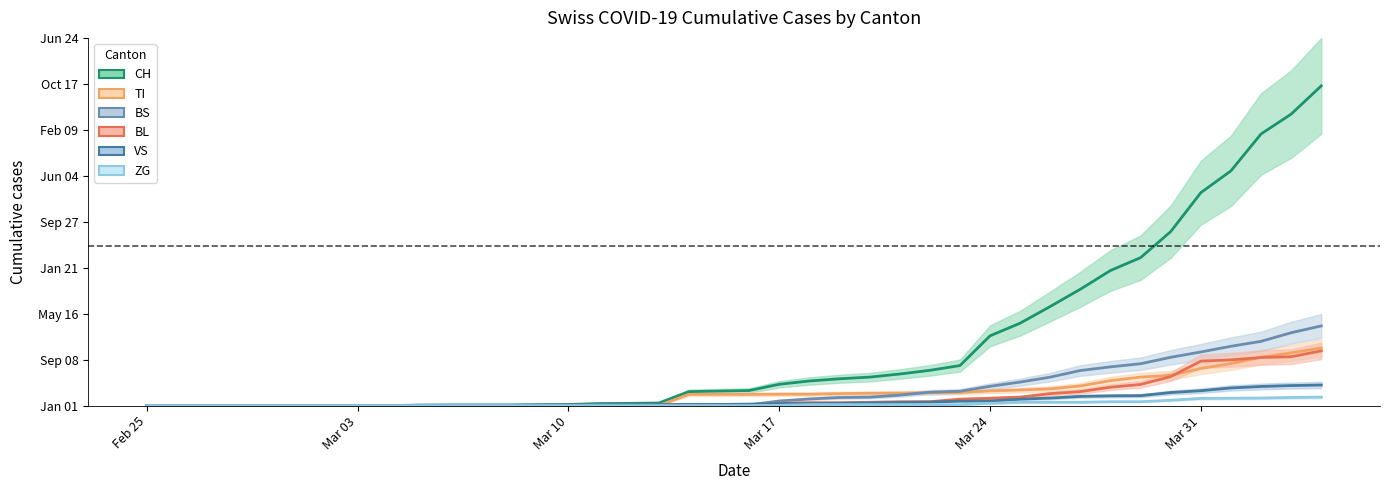

Reading left to right, extract all data points from this chart.

CH: 0	0	0	0	0	0	0	0	0	2	3	3	3	5	6	11	12	14	76	79	82	116	134	146	155	172	192	218	380	449	540	634	736	806	948	1160	1279	1480	1588	1742
TI: 0	0	0	0	0	0	0	0	0	0	0	0	0	0	0	0	0	0	61	61	61	62	62	65	67	68	70	71	80	85	91	107	136	155	165	202	229	263	287	314
BS: 0	0	0	0	0	0	0	0	0	0	0	0	0	0	0	4	4	4	4	0	4	25	36	44	46	57	73	78	105	128	155	191	211	228	263	292	323	350	397	434
BL: 0	0	0	0	0	0	0	0	0	0	0	0	0	1	2	2	2	2	2	5	5	13	16	16	18	21	21	35	40	46	65	76	100	115	158	242	249	262	266	298
VS: 0	0	0	0	0	0	0	0	0	2	2	2	2	2	2	3	3	5	6	6	8	11	11	12	15	17	19	24	25	35	41	50	53	54	71	81	96	104	109	112
ZG: 0	0	0	0	0	0	0	0	0	0	0	0	0	0	0	0	0	0	0	0	0	1	5	5	5	5	5	5	12	18	18	18	21	21	29	39	40	41	44	46